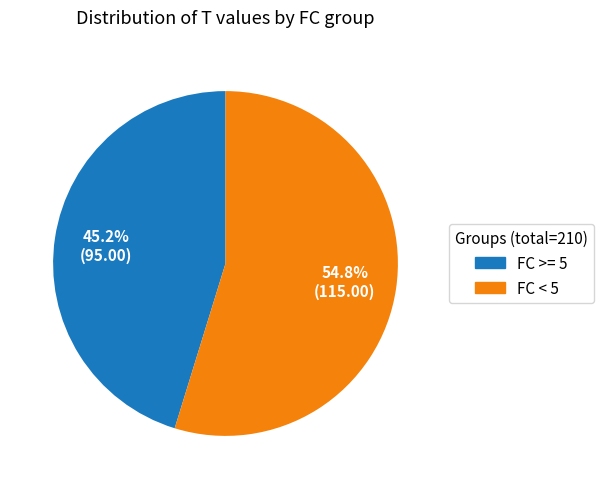

Is there a majority slice in this chart?

Yes